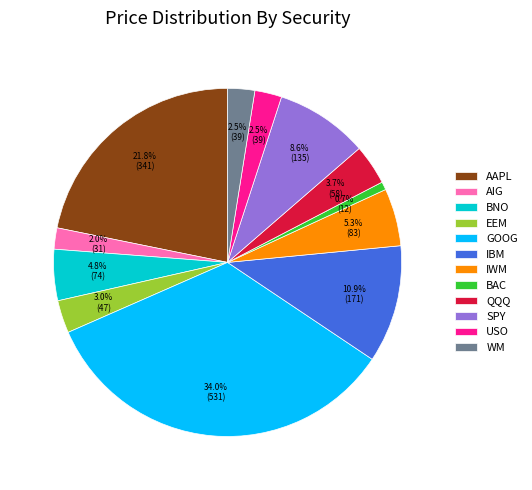

To the nearest percent, what portion does BAC represent?

1%